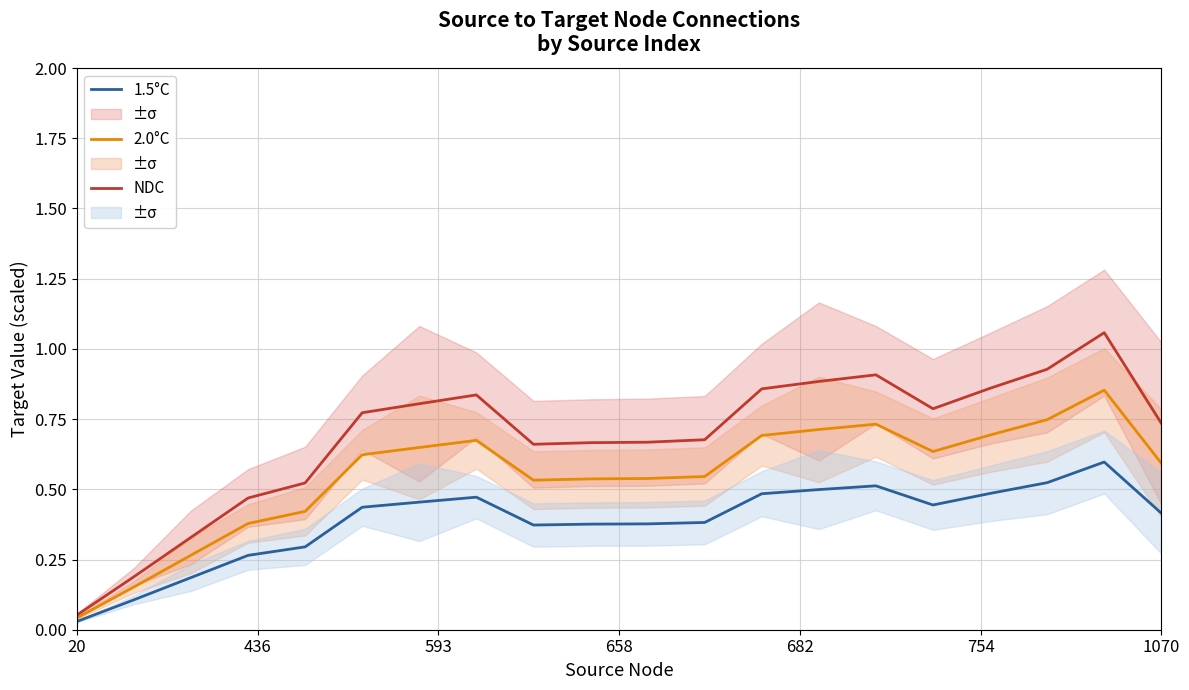

Is it true that 1.5°C equals 0.4 at 1070?

True